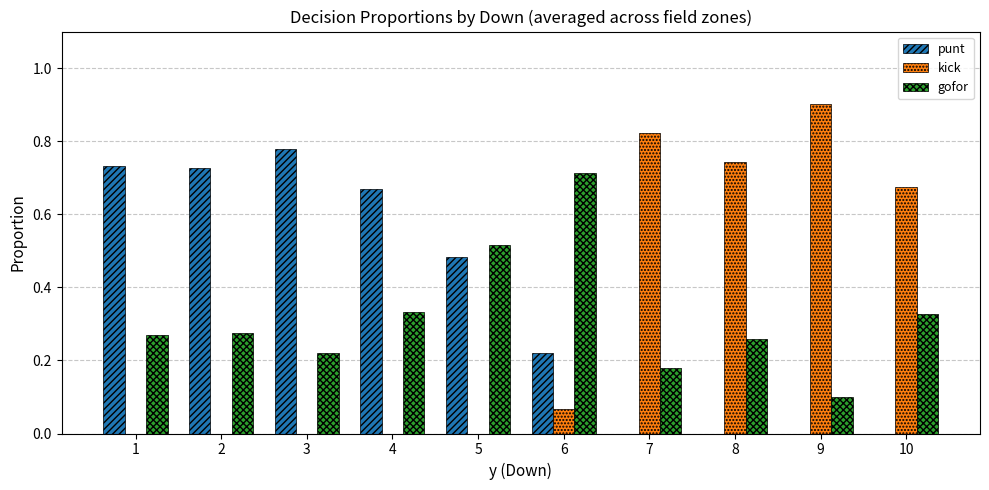

What are all the series names shown in the legend?

punt, kick, gofor